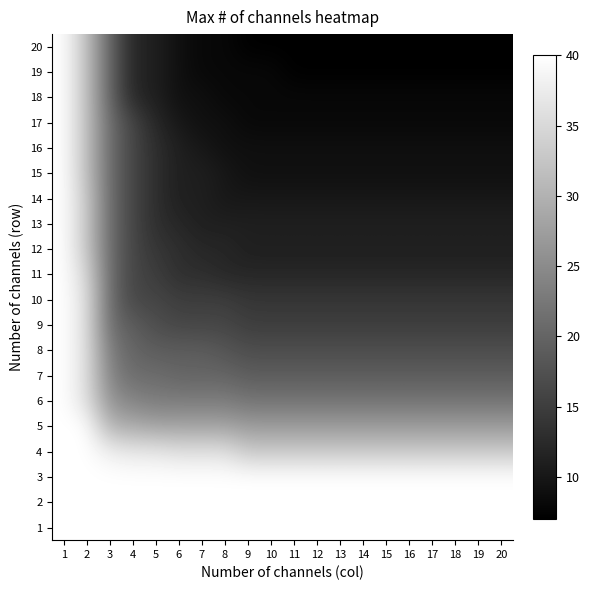

At 10, list the series in order from smallest to largest.

20, 17, 18, 19, 15, 16, 14, 12, 13, 11, 10, 9, 8, 7, 6, 5, 4, 1, 2, 3